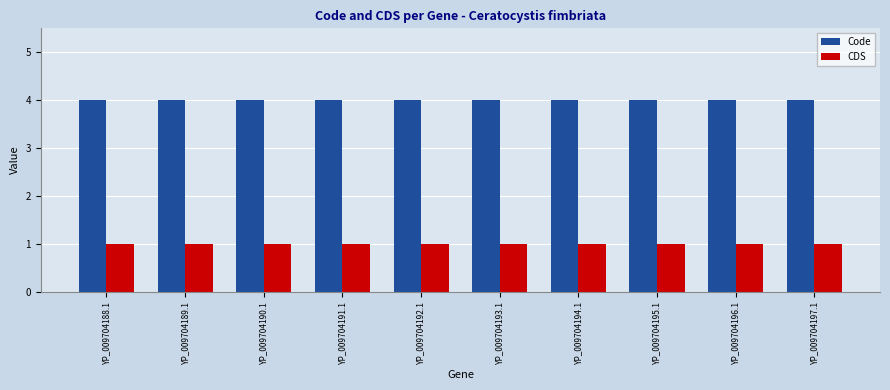

What is the minimum value shown in the chart?

1